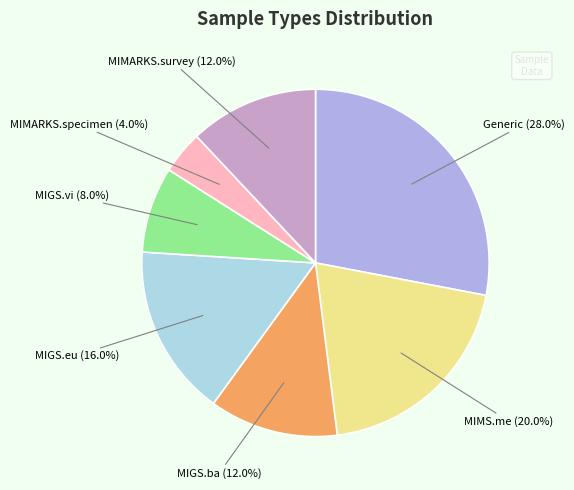

Which slice is the largest?

Generic